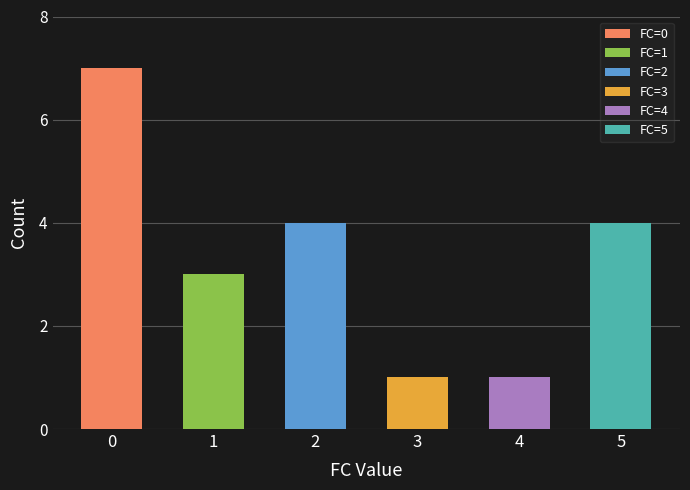

How many values are above zero?

13